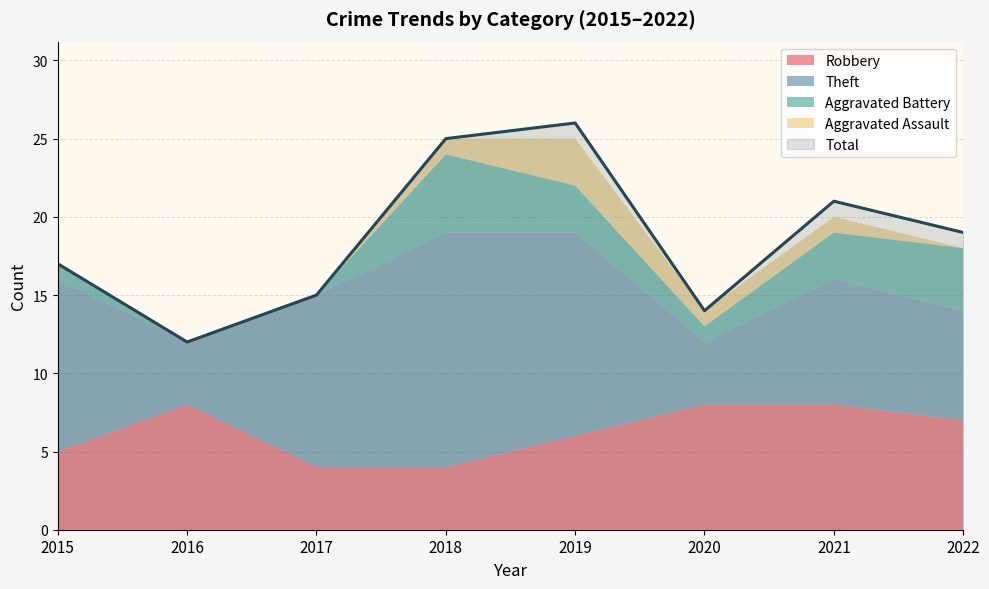

Which series has the largest range (max minus min)?

Total